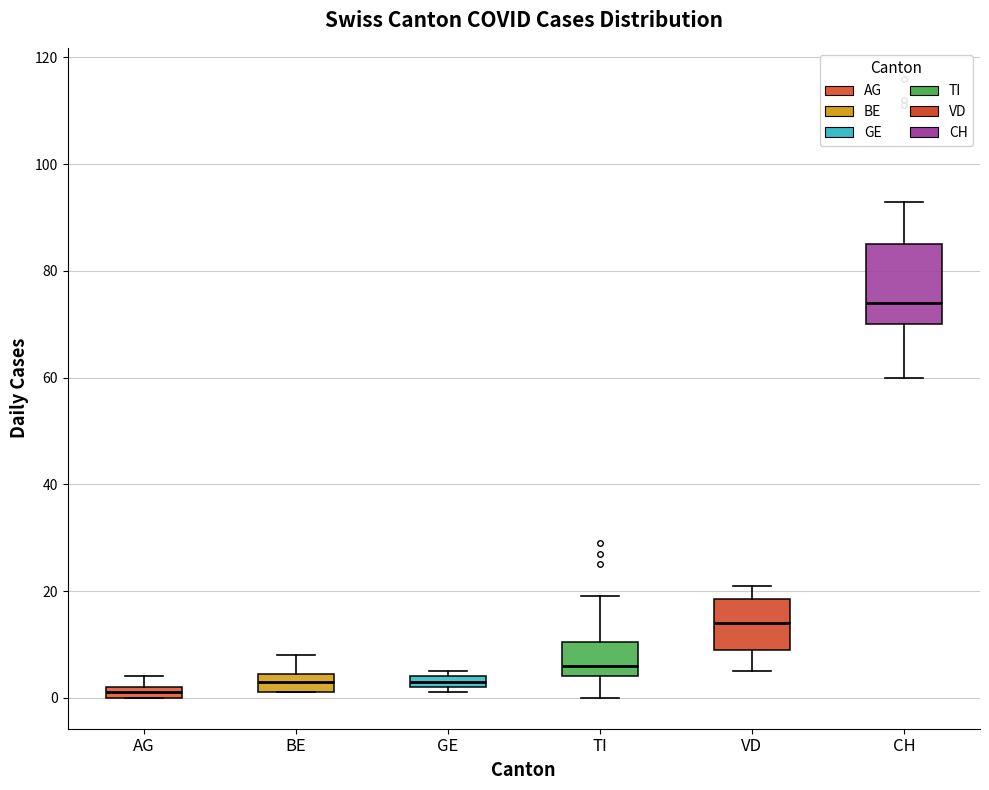

Which box has the highest median line?

CH